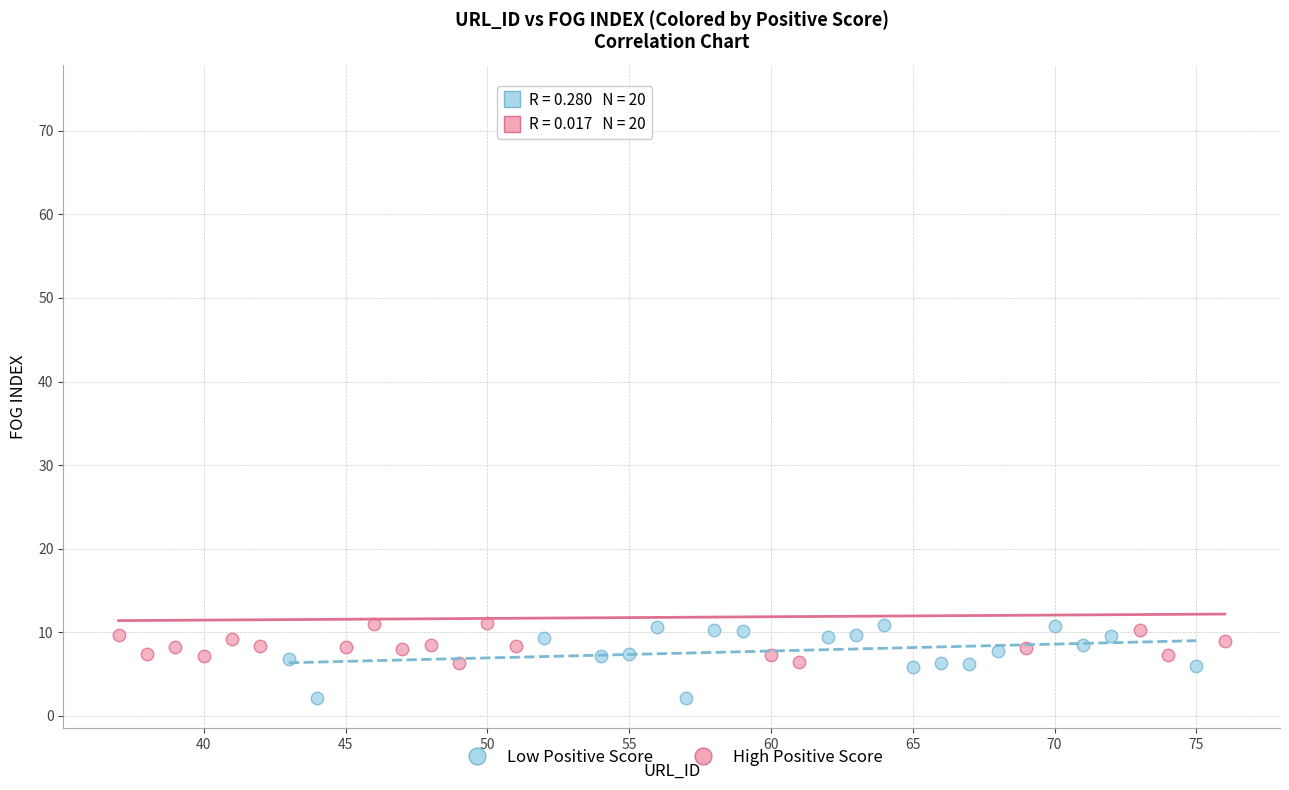

Which series has the widest spread of Y values?

High Positive Score